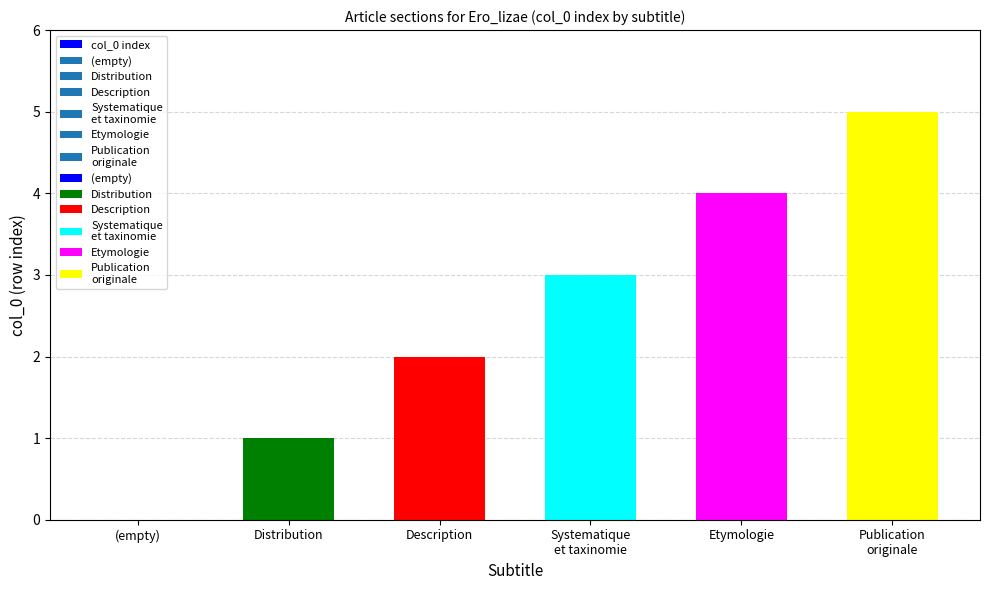

How many data points does each series have?

6